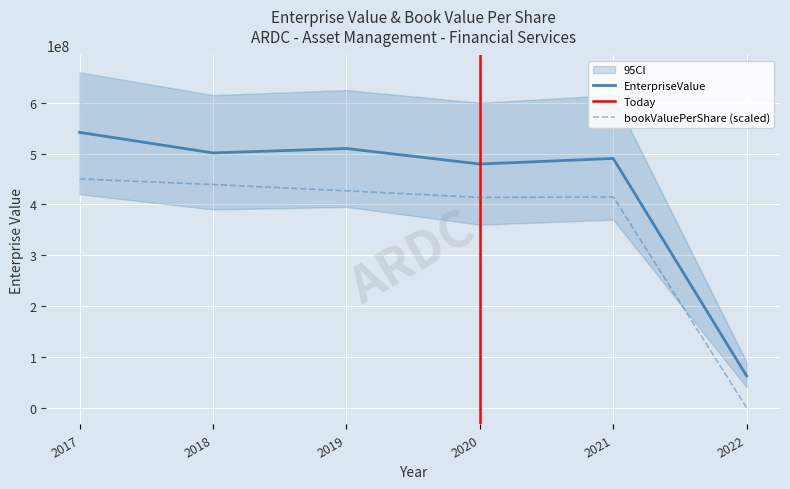

Reading left to right, what are all the values shown in this chart?

EnterpriseValue: 2017=541728950.4	2018=501300951.7	2019=509955376.6	2020=479438624.6	2021=490423977.2	2022=62362000.0
bookValuePerShare: 2017=450105657.6	2018=439147304.4	2019=426700605.0	2020=413709031.5	2021=414762088.8	2022=0.0